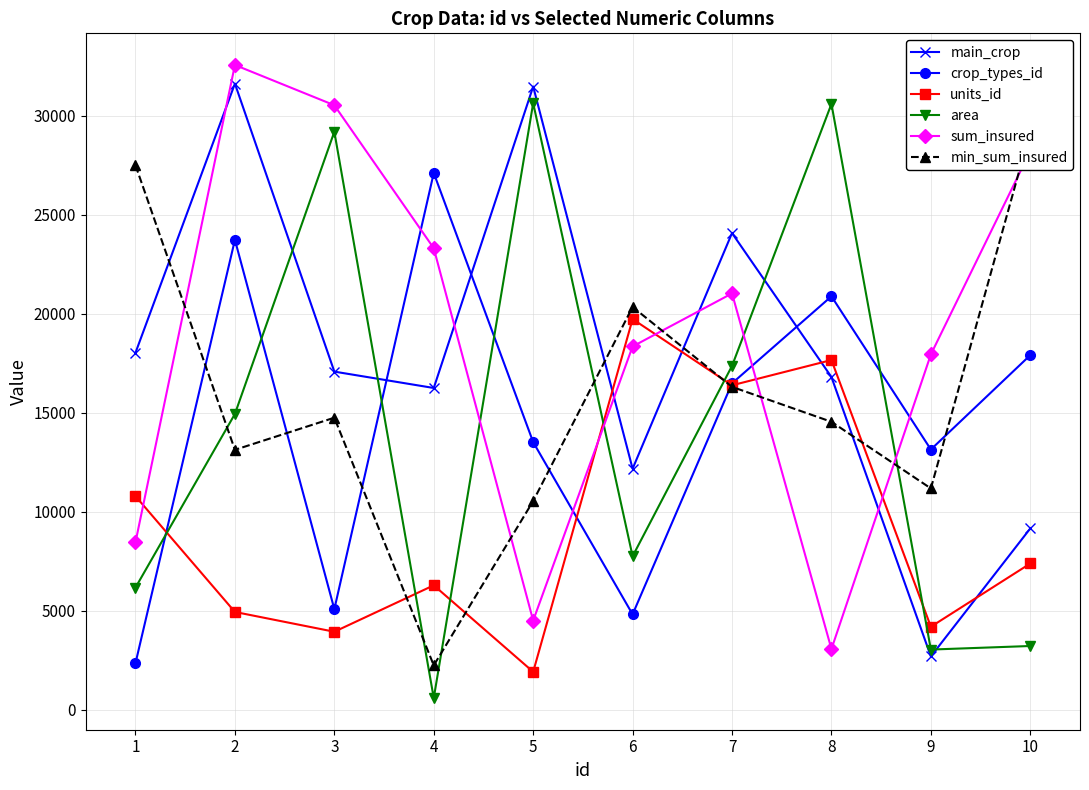

At which category does area reach its first local peak?

3